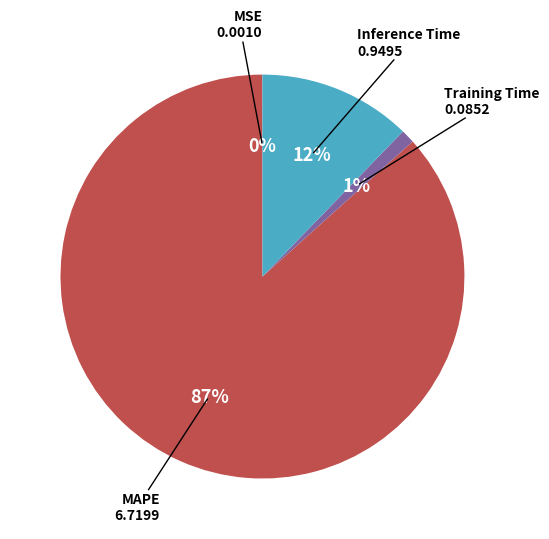

Which category accounts for the majority?

MAPE